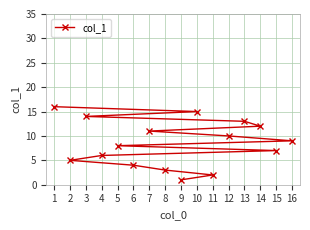

What is the average value?

8